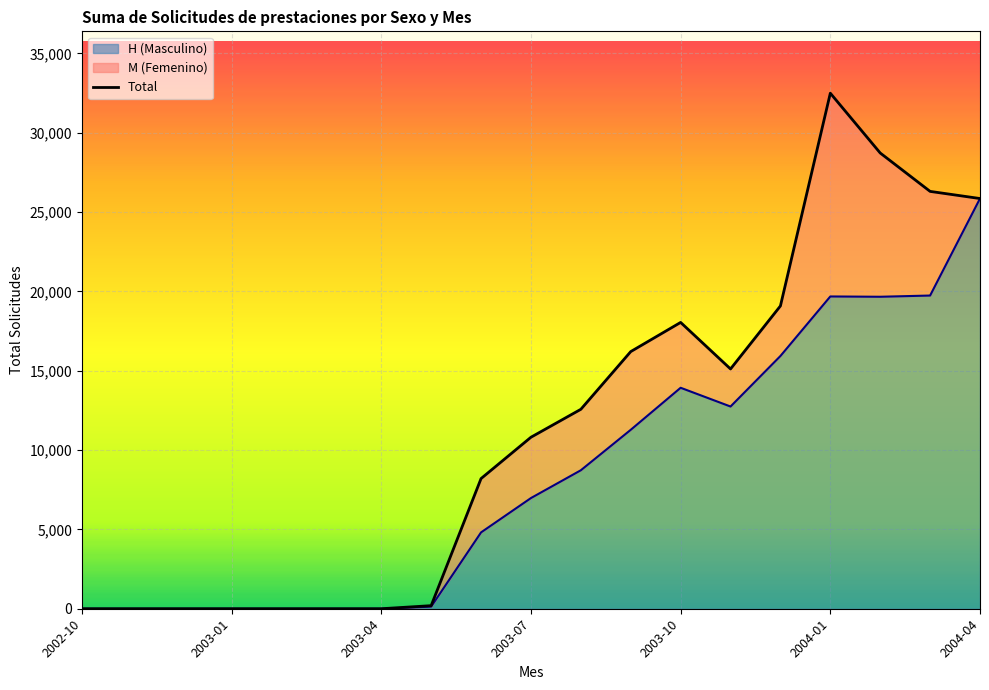

At which label does H (Masculino) reach its peak?

2004-04